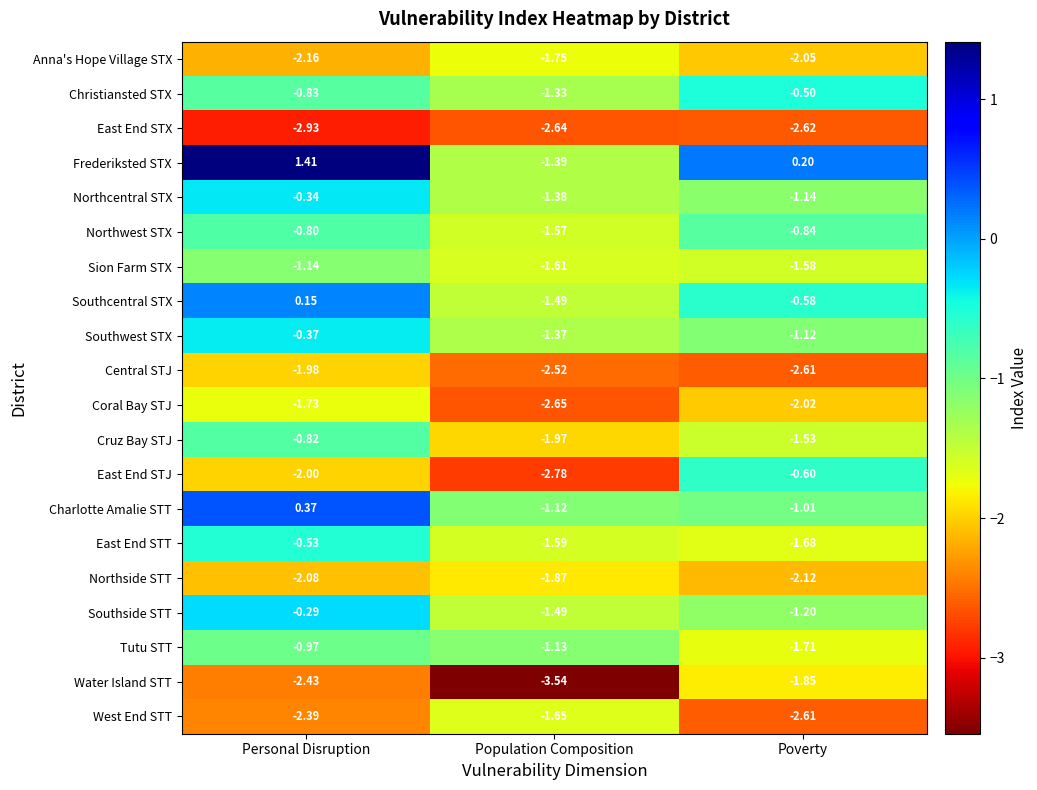

Which series has the largest range (max minus min)?

Frederiksted STX